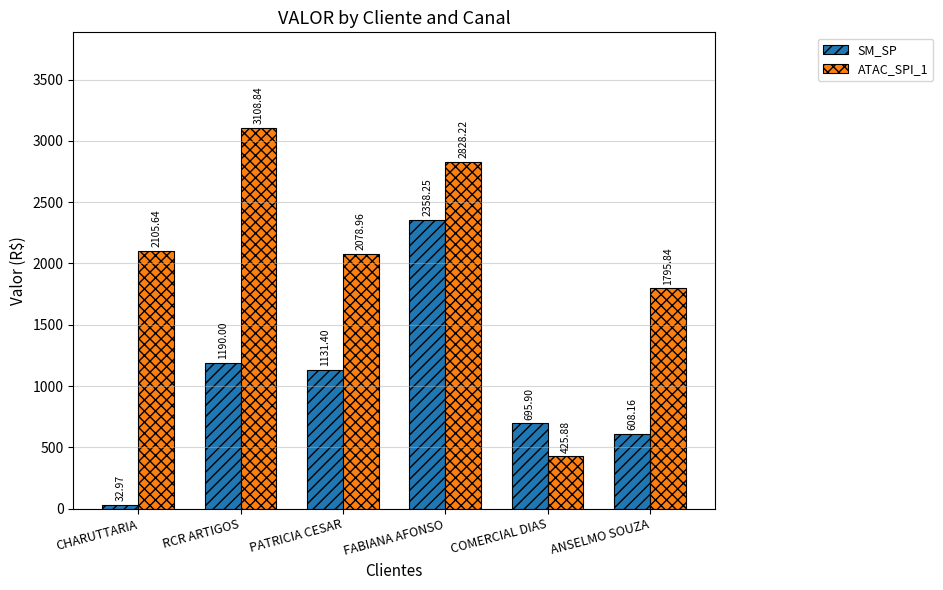

How many values in the SM_SP series exceed 1131?

3